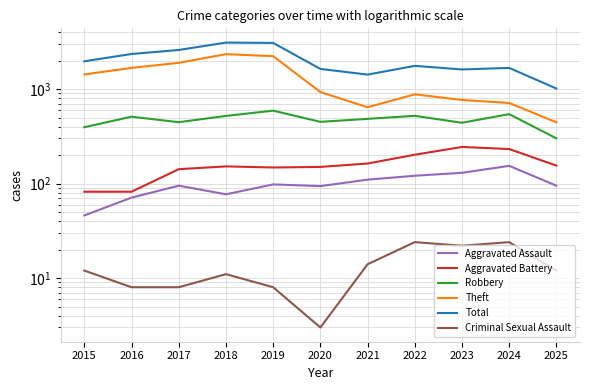

What is the minimum value for Theft?

445